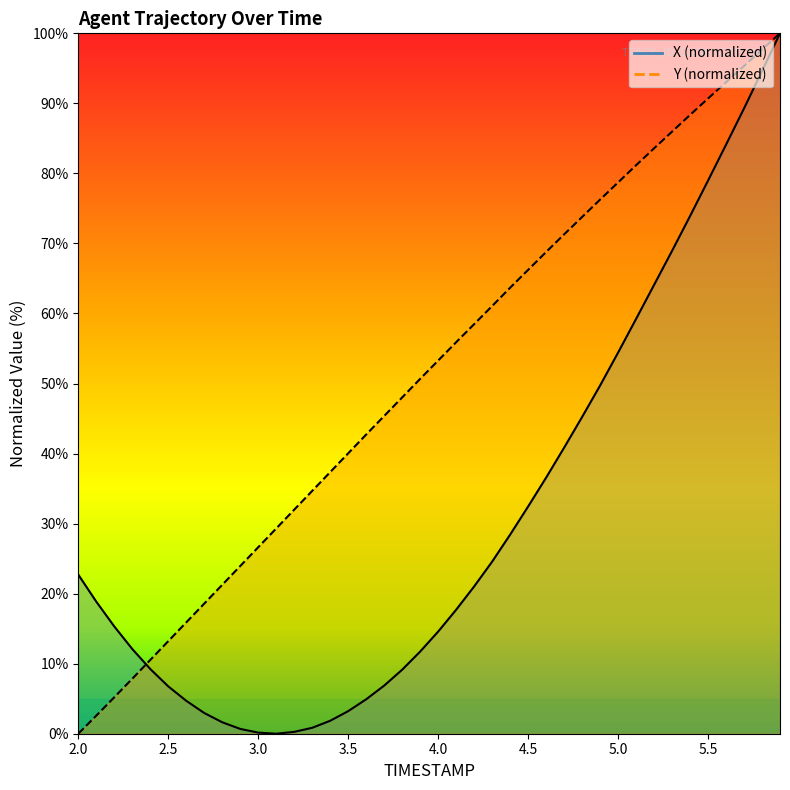

At which category does the chart reach its minimum across all series?

3.1